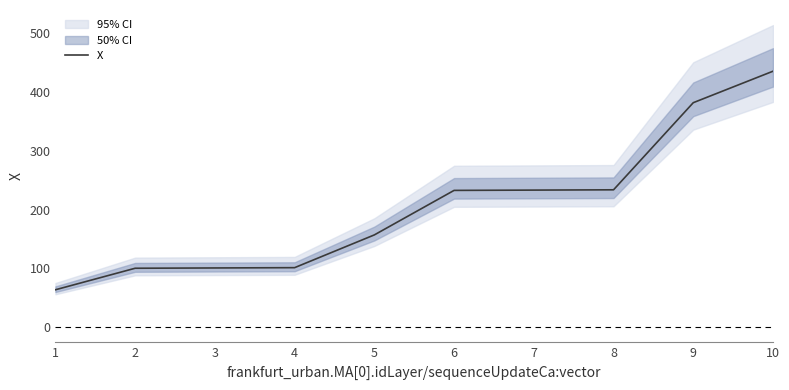

The chart shows a value of 288.1 at 10. True or false?

False